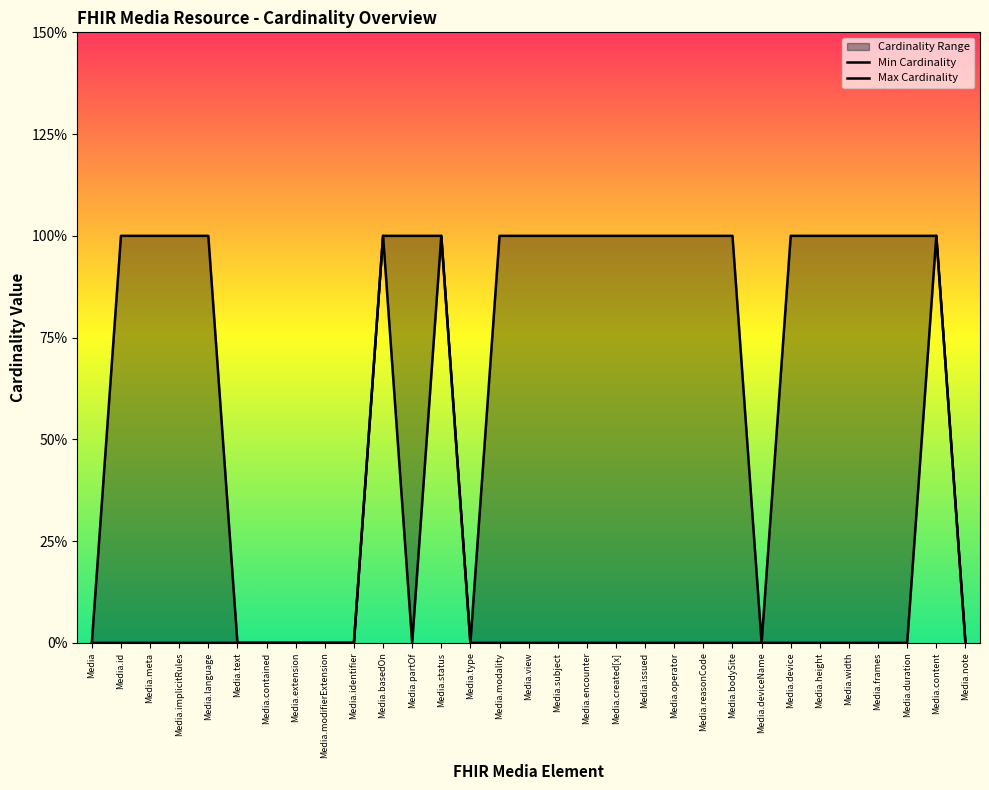

True or false: Max Cardinality and Min Cardinality intersect in this chart.

False